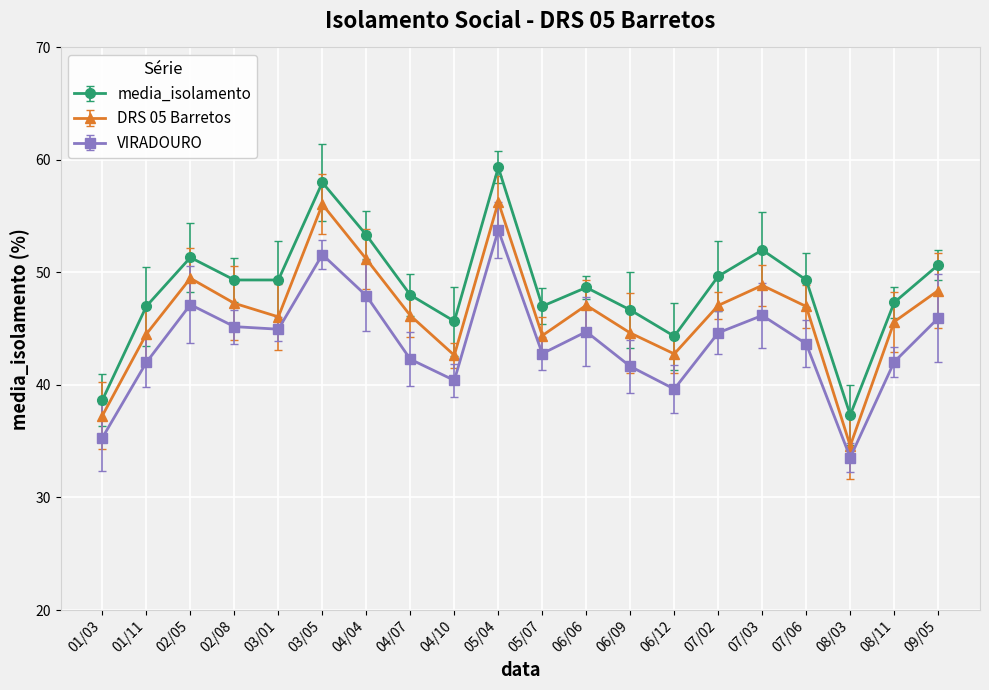

Which series changed the most between 04/07 and 05/04?

VIRADOURO